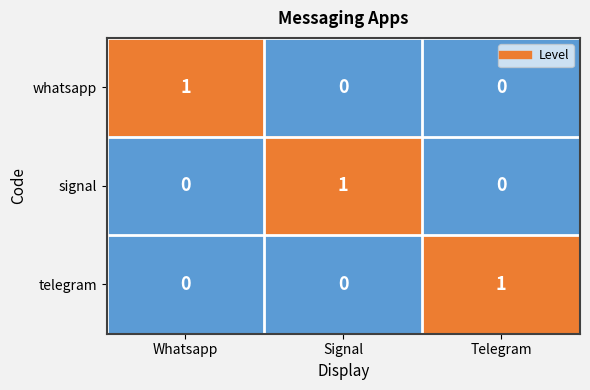

Which category has the highest value in the telegram series?

Telegram